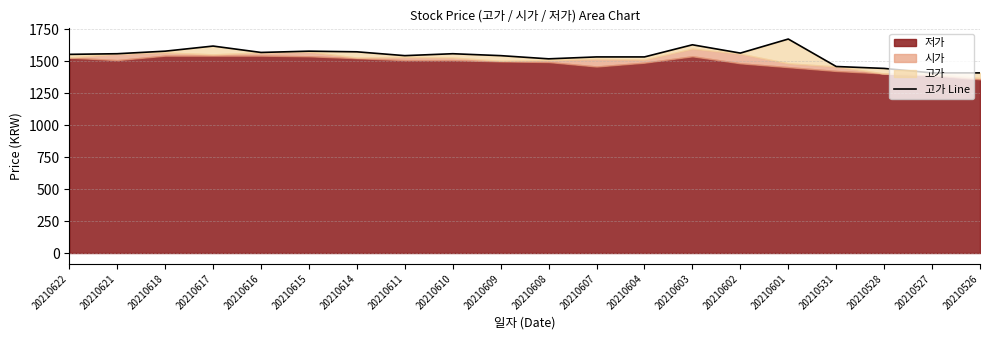

What is the value of the 17th point from the left?

1460